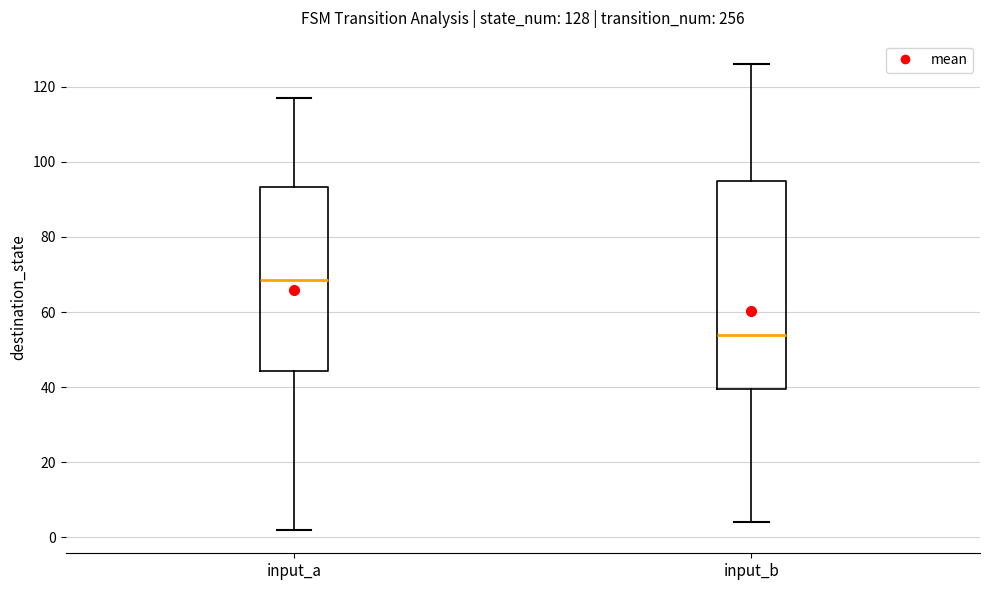

Comparing the boxes themselves (not the whiskers), which one is the tallest?

input_b